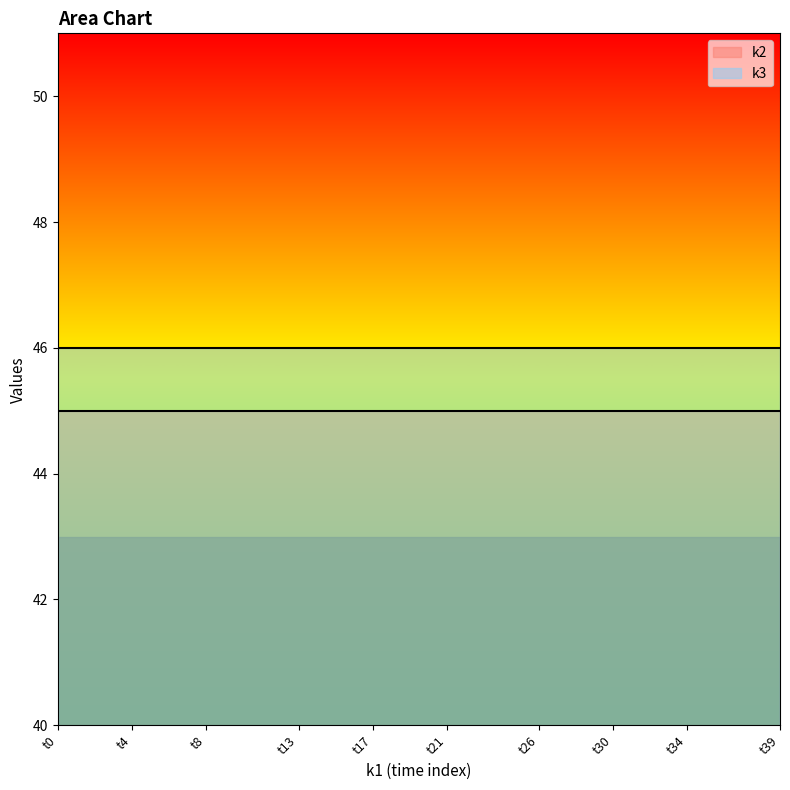

Is it true that k2 equals 45 at t5?

True